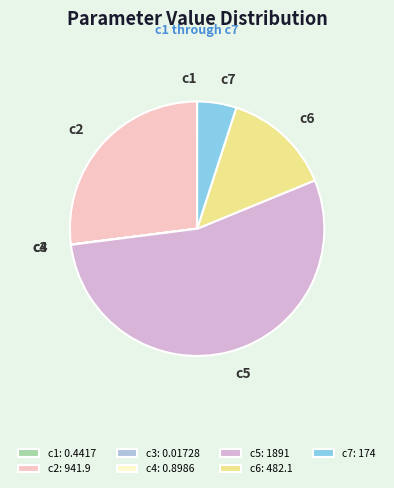

What is the ratio of the value at c6 to the value at c2?

0.5